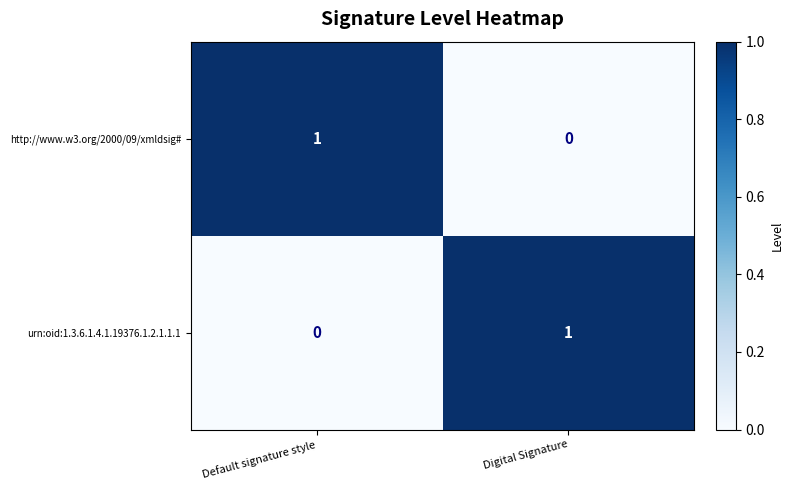

At Digital Signature, list the series in order from largest to smallest.

urn:oid:1.3.6.1.4.1.19376.1.2.1.1.1, http://www.w3.org/2000/09/xmldsig#